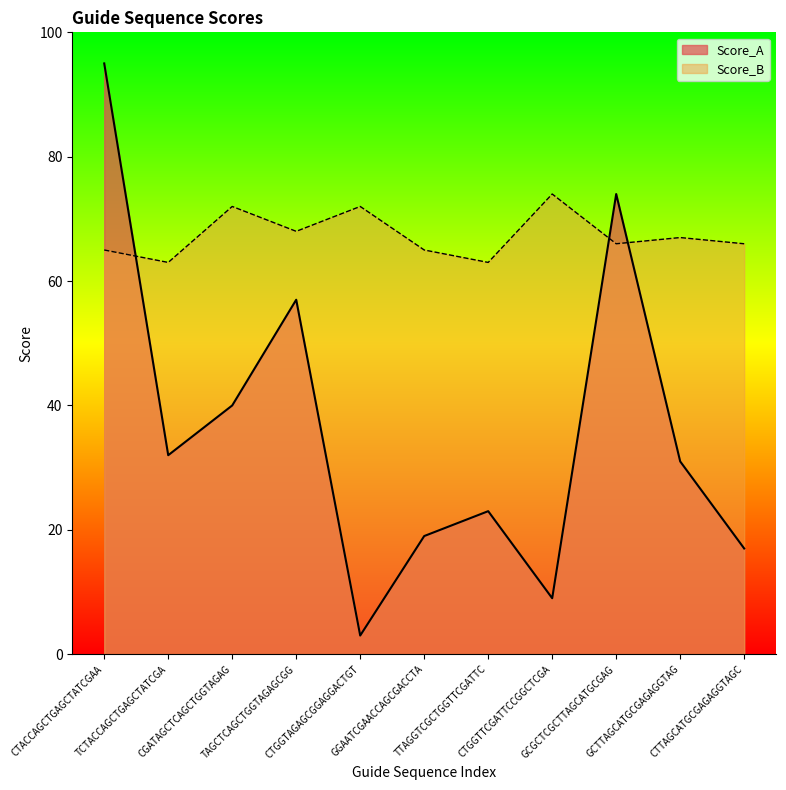

At which category does the chart reach its peak across all series?

CTACCAGCTGAGCTATCGAA